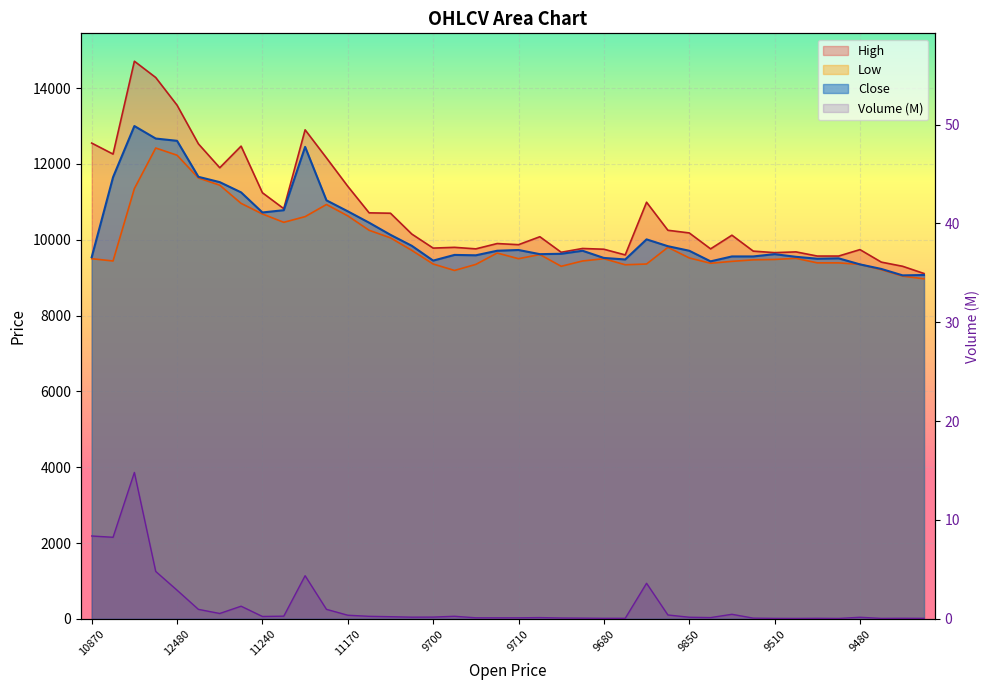

True or false: Low and Volume cross at least once.

False